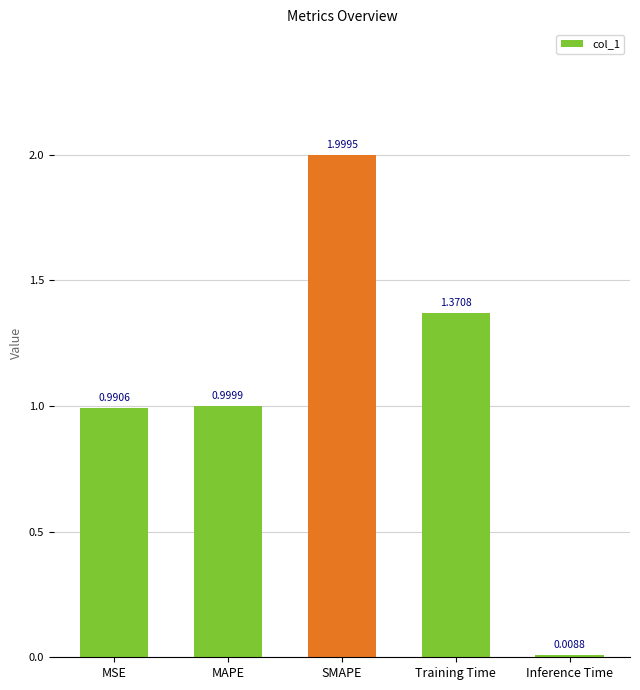

What is the ratio of the value at MSE to the value at SMAPE?

0.5